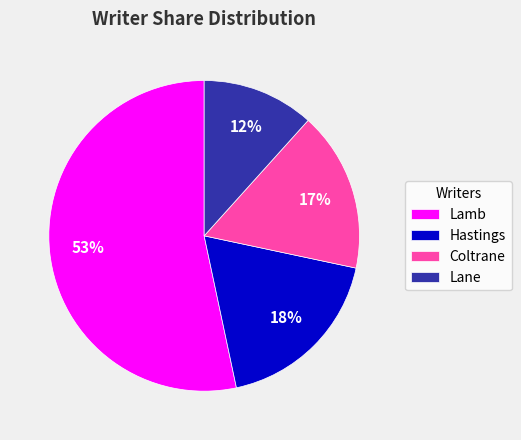

What percentage is the Lamb slice, to the nearest percent?

53%